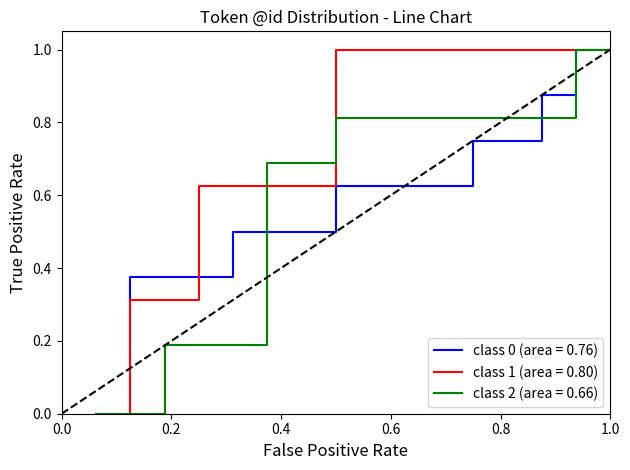

What is the greatest value displayed?

1.0